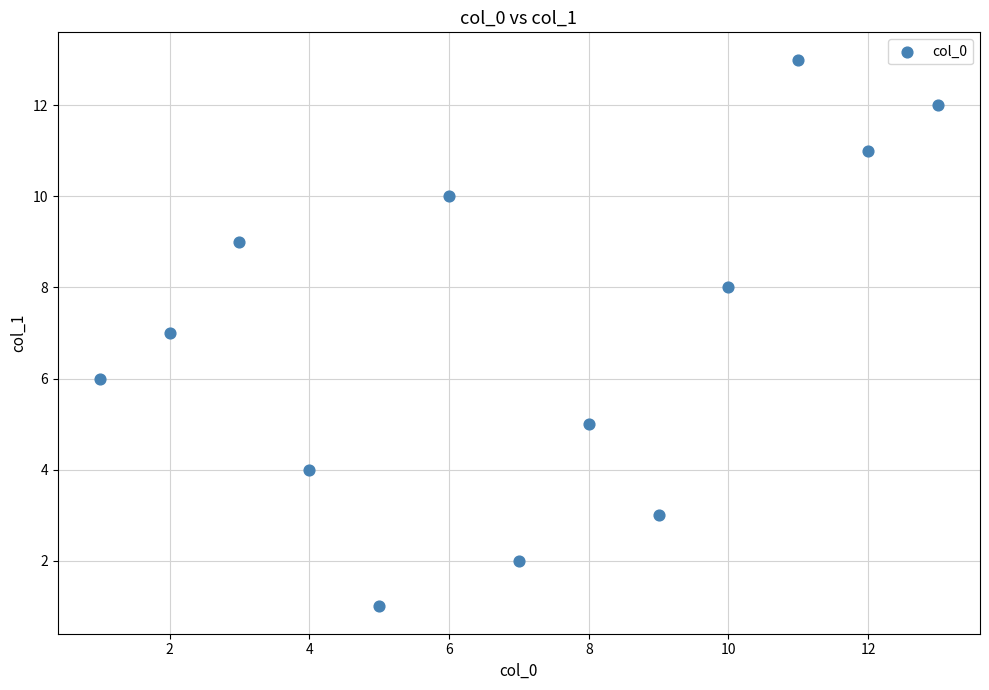

What is the range of Y values (max minus min)?

12